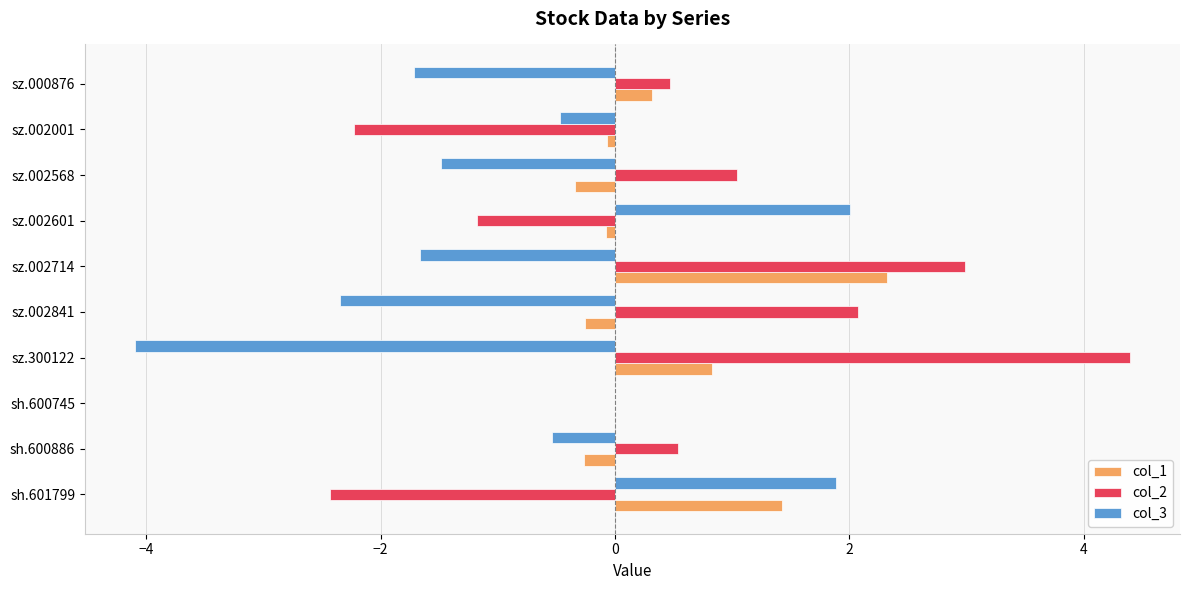

What is the average value of the col_3 series?

-0.8